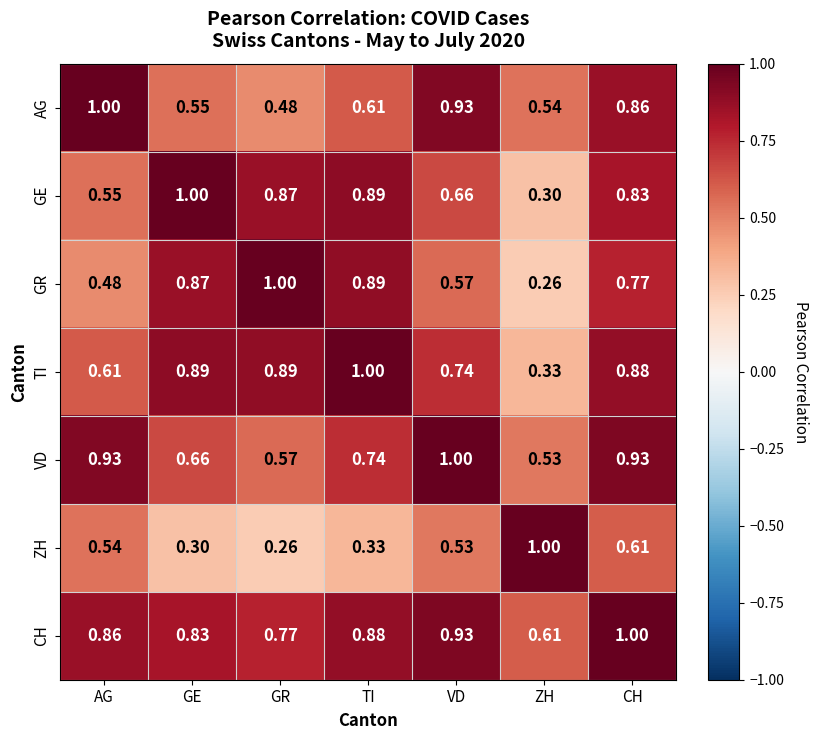

Between ZH and CH, which series saw the biggest shift?

TI